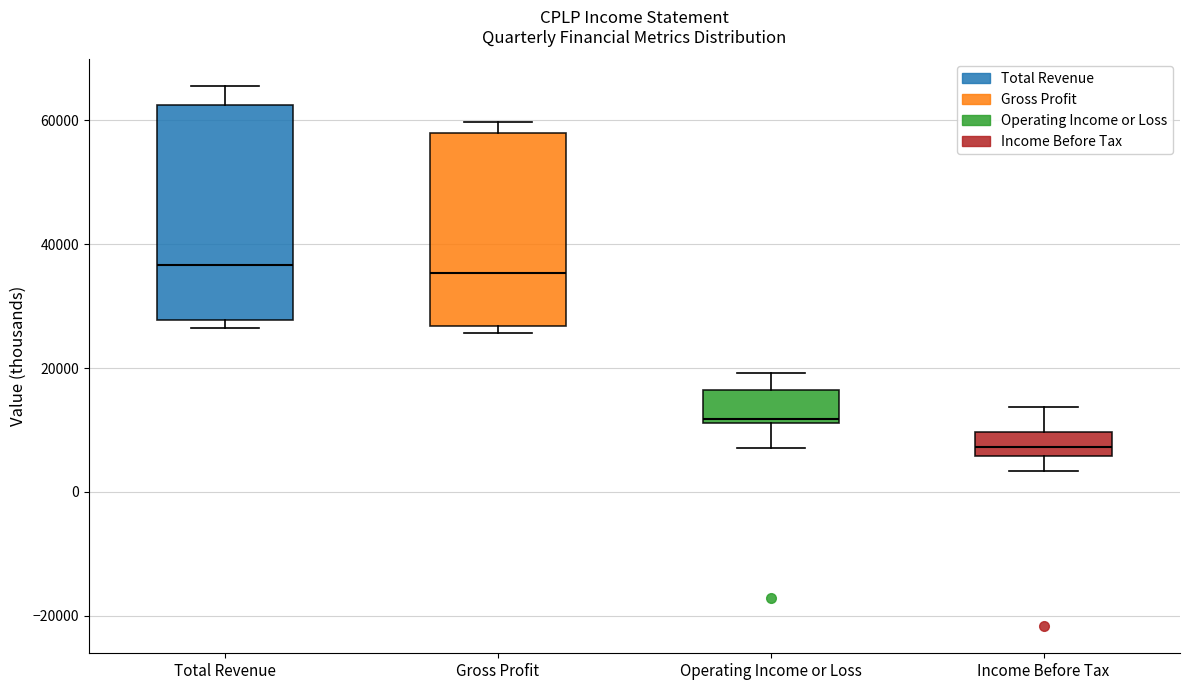

Reading left to right, transcribe this box plot: for each box, give where its median line is, the range the box spans, and where its two whiskers end, as read against the y-axis. The values are not printed on the chart, so give them approximately, as read against the axis.

Total Revenue: median 36000, box 28000 to 62000, whiskers 26000 to 66000
Gross Profit: median 36000, box 26000 to 58000, whiskers 26000 (just below the box's lower edge) to 60000
Operating Income or Loss: median 12000, box 12000 to 16000, whiskers 8000 to 20000
Income Before Tax: median 8000, box 6000 to 10000, whiskers 4000 to 14000